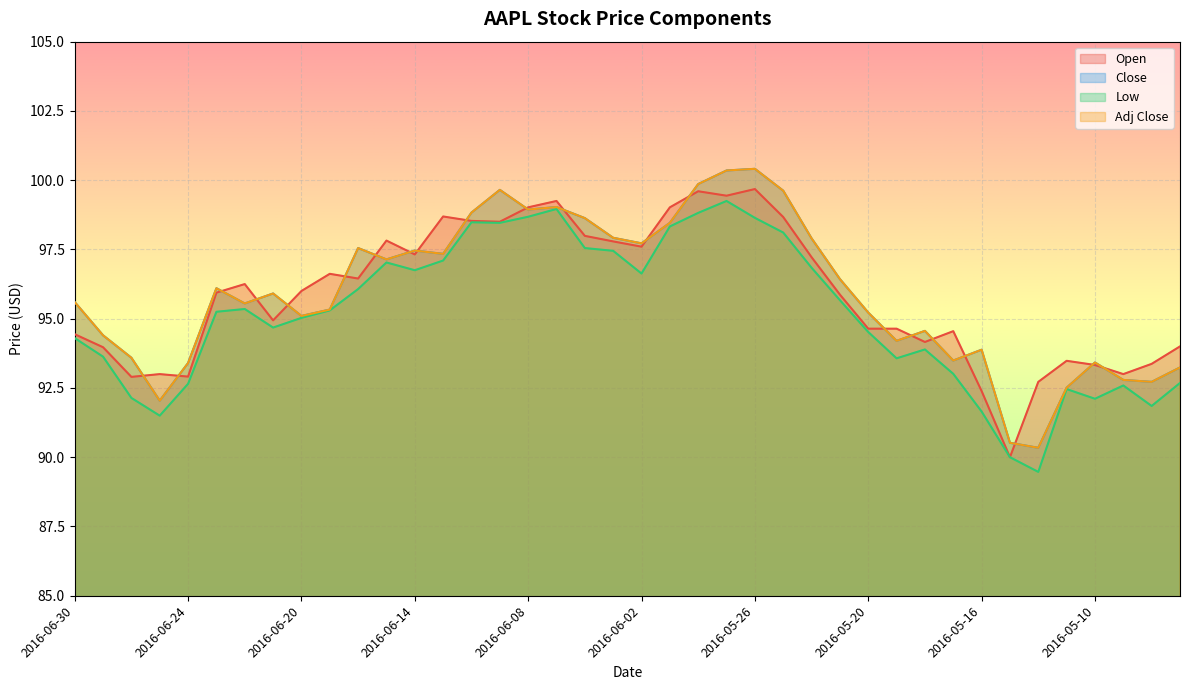

At which label does Open reach its peak?

2016-05-26